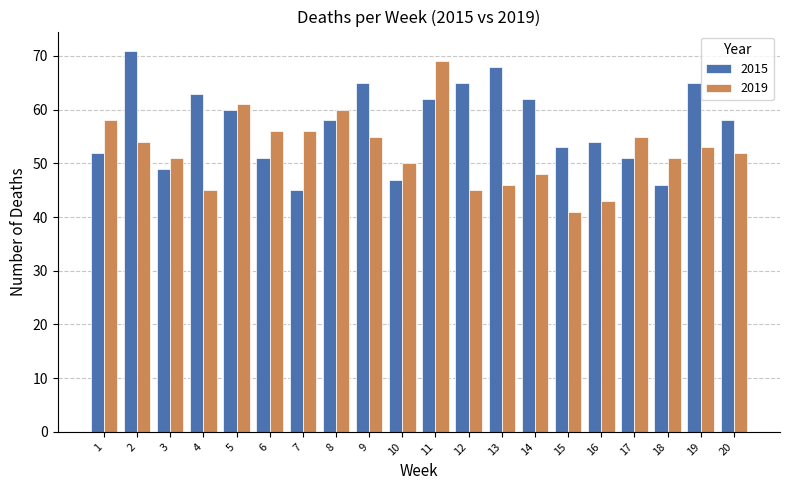

What is the value of the 2019 bar at the 5th from the left?

61